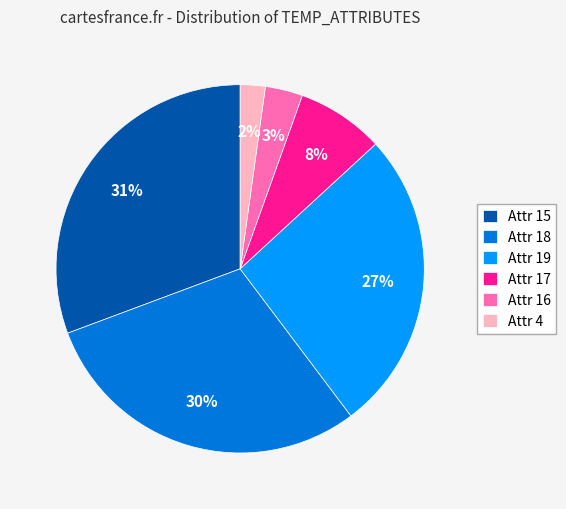

What percentage is the Attr 19 slice, to the nearest percent?

27%